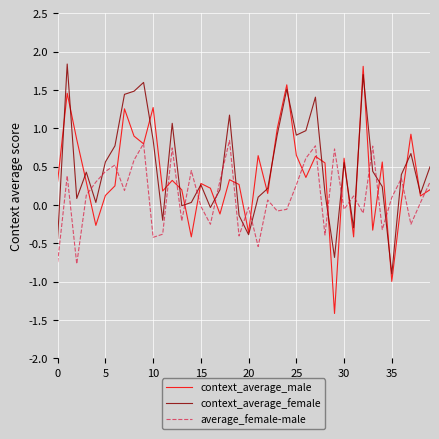

In context_average_male, how many points are lower than both neighbors (excluding endpoints)?

13